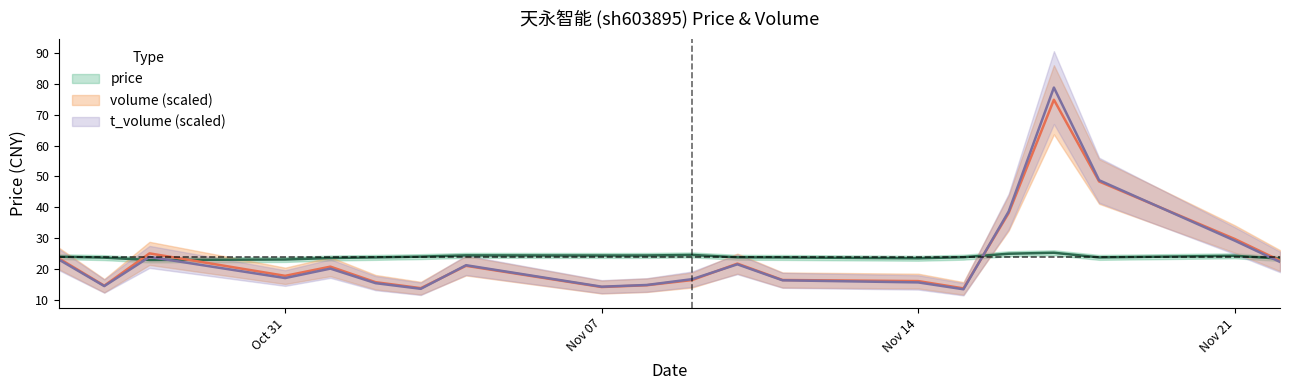

Which series changed the most between 2022-11-03 and 2022-11-17?

t_volume